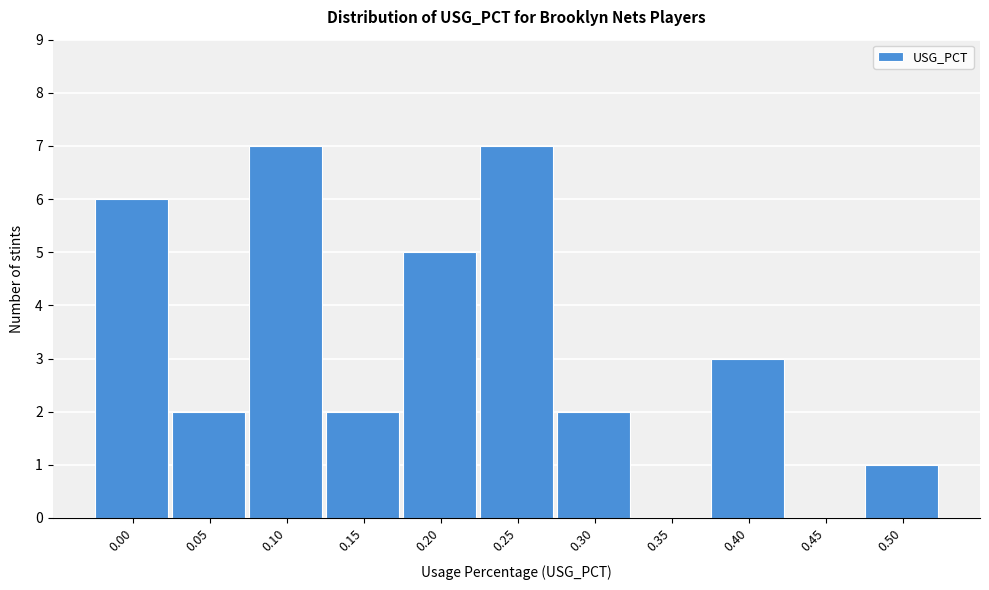

Reading left to right, transcribe all the data shown in this chart.

0.00=6	0.05=2	0.10=7	0.15=2	0.20=5	0.25=7	0.30=2	0.35=0	0.40=3	0.45=0	0.50=1